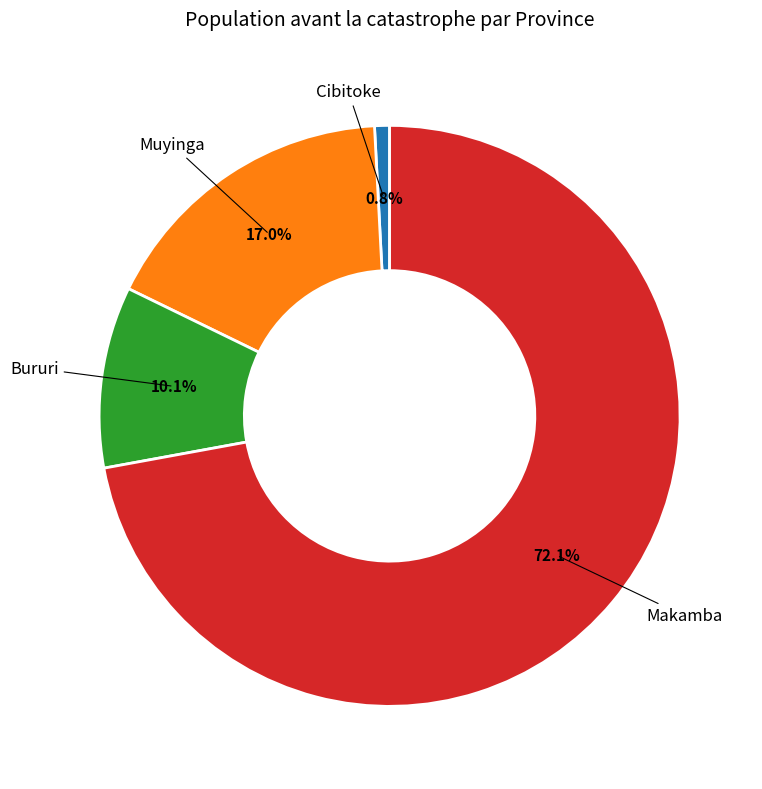

Is there any slice that represents more than half of the pie?

Yes